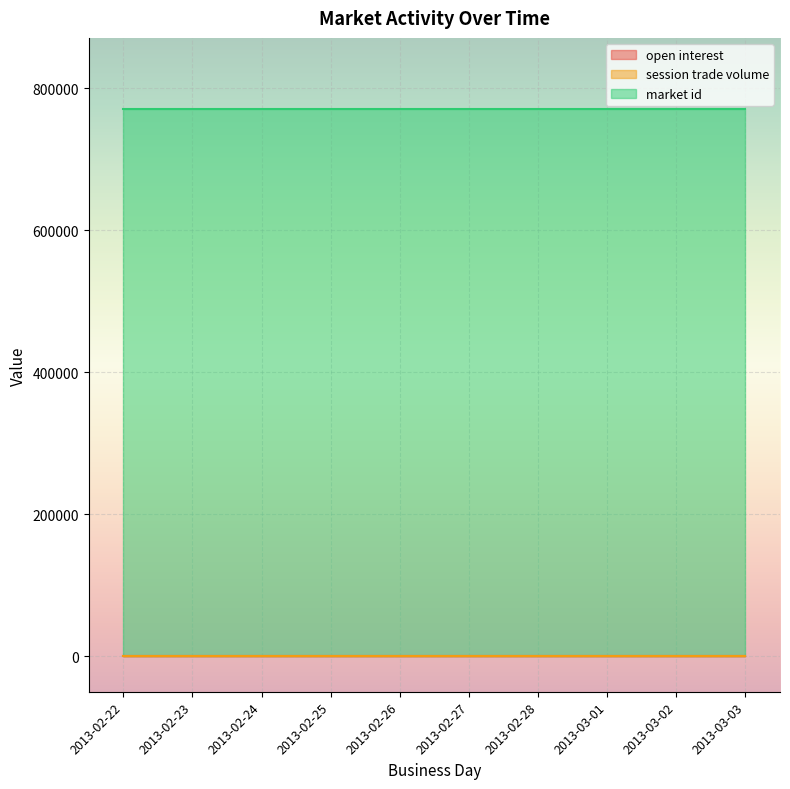

Which series changed the most between 2013-02-24 and 2013-02-28?

open interest